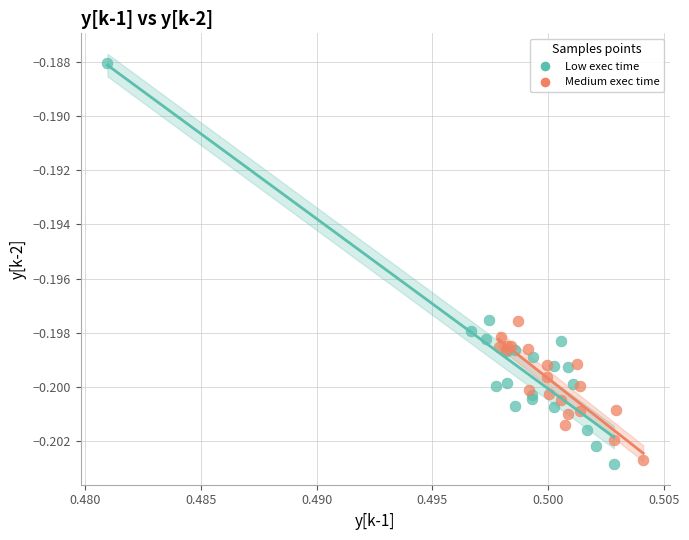

Which series has the widest spread of Y values?

Low exec time